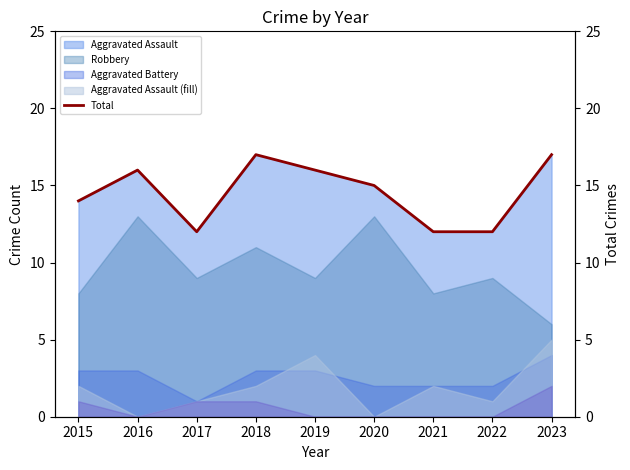

Reading left to right, what are all the values shown in this chart?

14	16	12	17	16	15	12	12	17